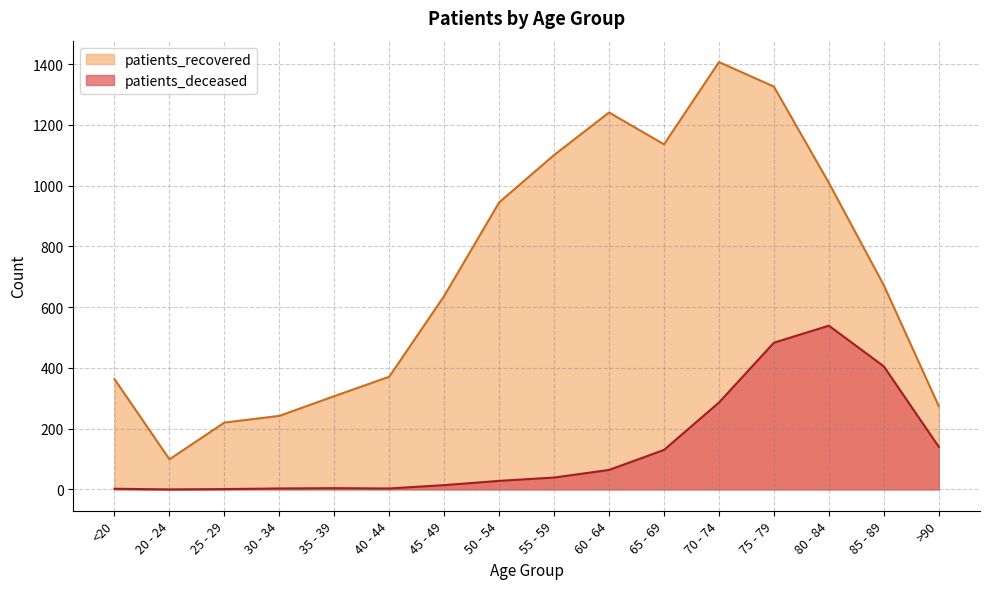

Which series has the largest total across all categories?

patients_recovered